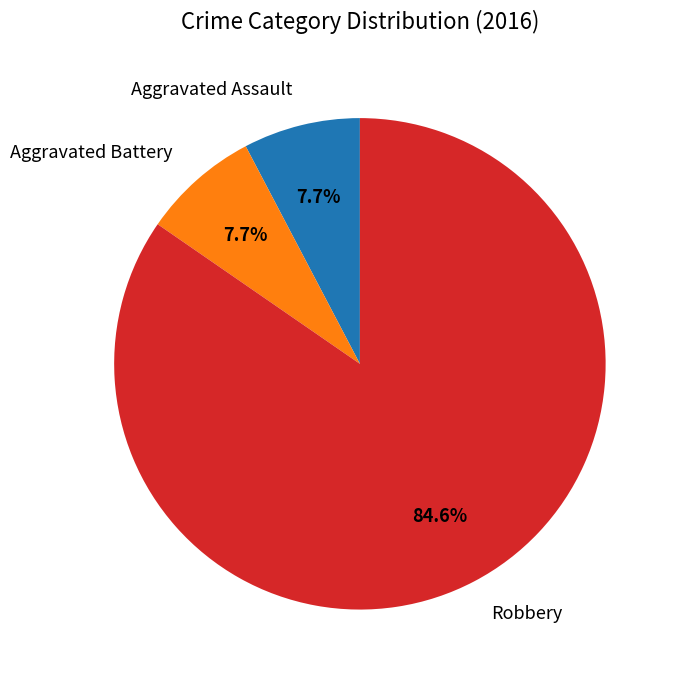

To the nearest percent, what is the difference between the largest and smallest slice percentages?

77%